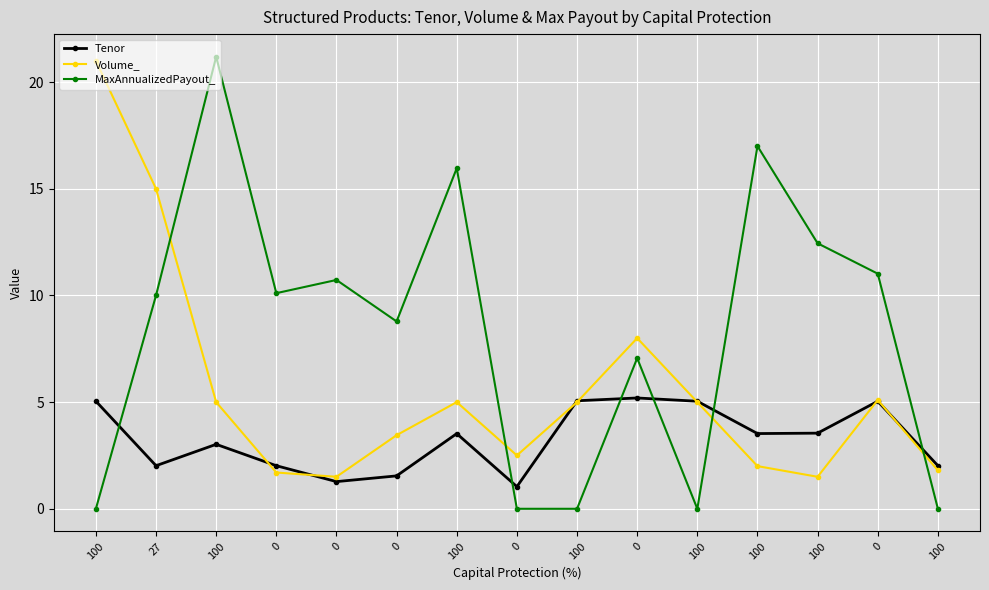

Reading left to right, extract all data points from this chart.

Tenor: 5.0	2.0	3.0	2.0	1.3	1.5	3.5	1.0	5.1	5.2	5.0	3.5	3.5	5.0	2.0
Volume_: 21.0	15.0	5.0	1.7	1.5	3.5	5.0	2.5	5.0	8.0	5.0	2.0	1.5	5.1	1.8
MaxAnnualizedPayout_: 0.0	10.0	21.2	10.1	10.7	8.8	16.0	0.0	0.0	7.1	0.0	17.0	12.4	11.0	0.0